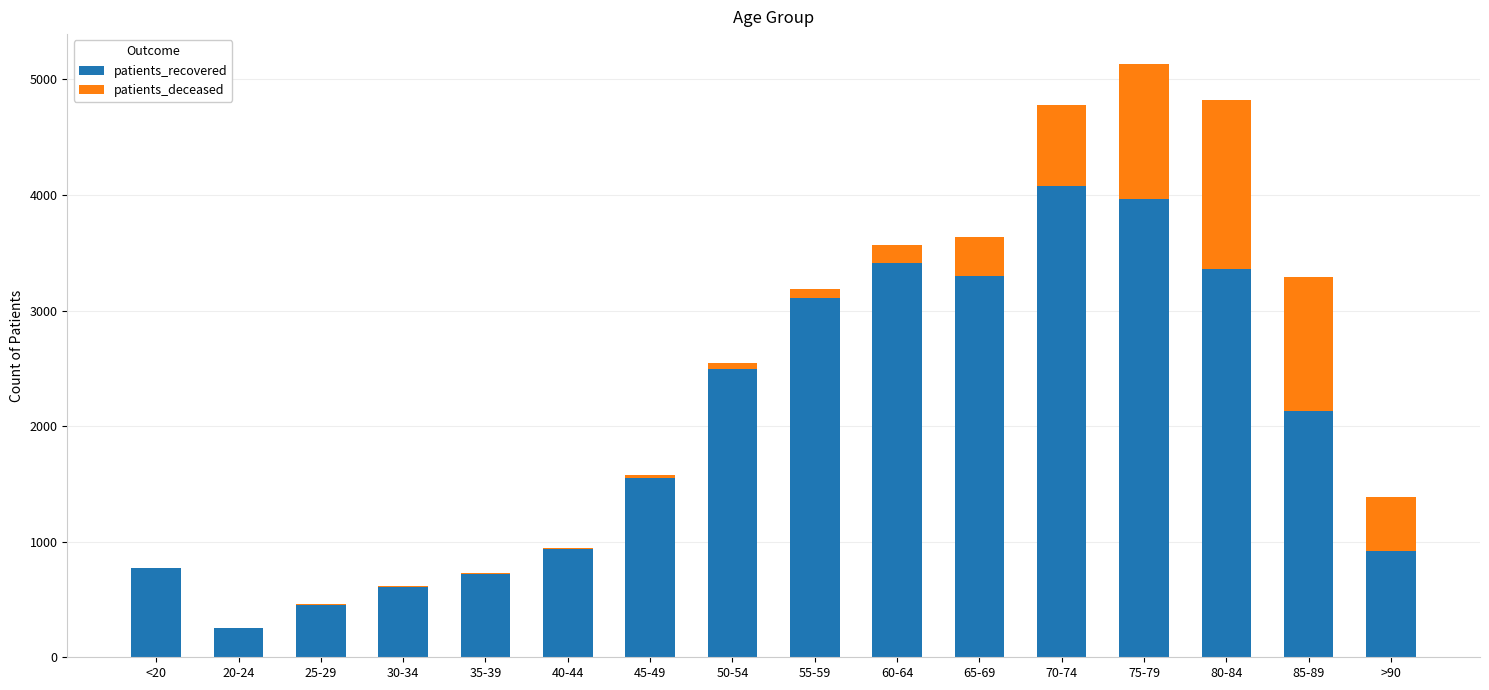

At which category is the sum across all series the highest?

75-79